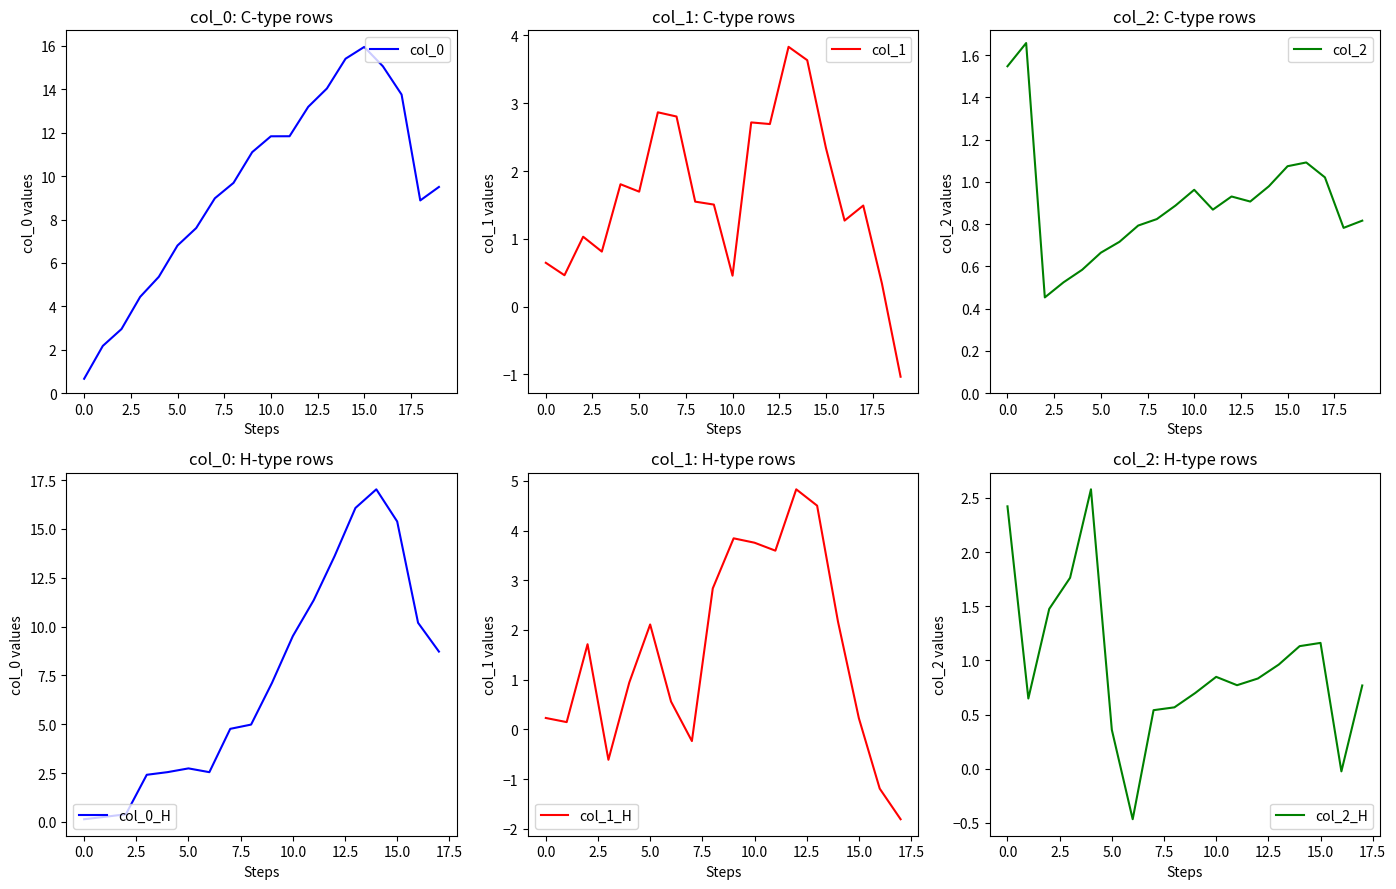

What is the label of the 18th point from the left?

17